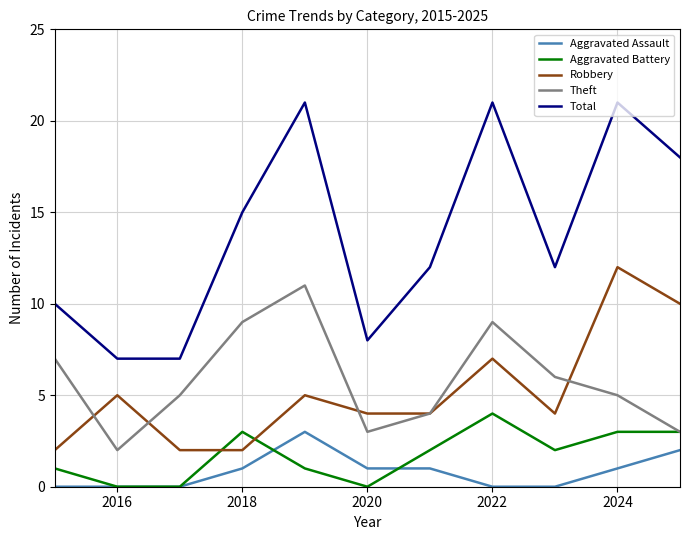

Which series has the widest spread of values?

Total